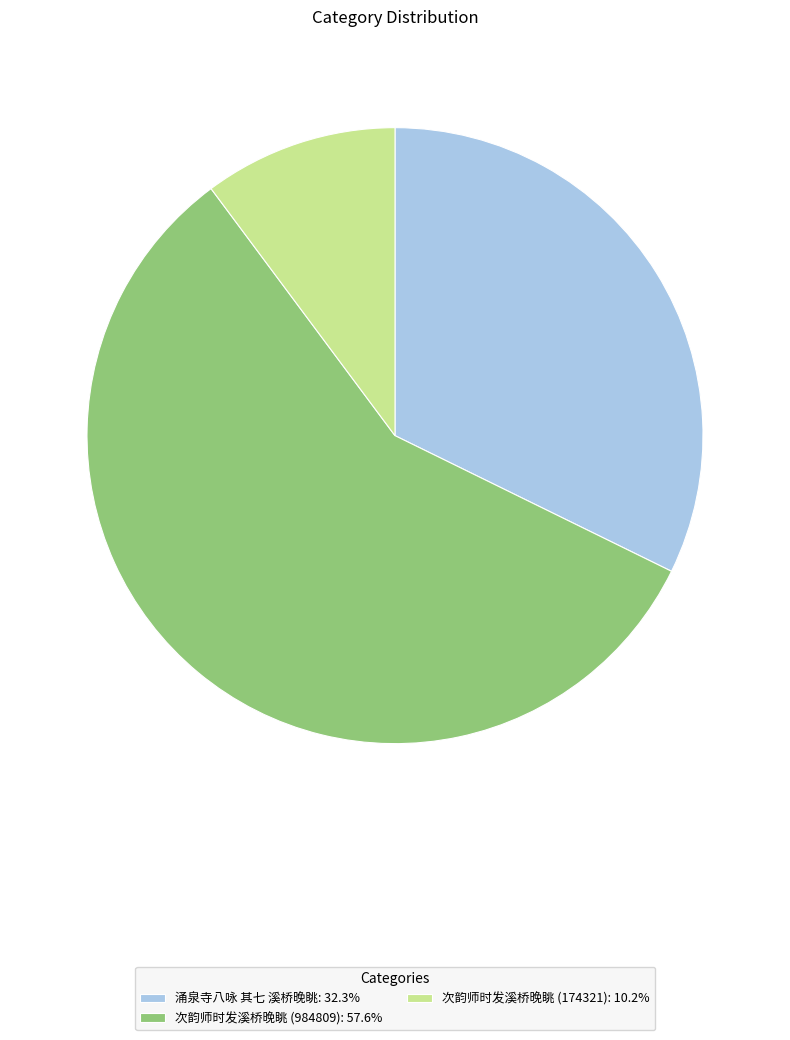

Is it true that 次韵师时发溪桥晚眺 (174321) is 4% of the pie?

False